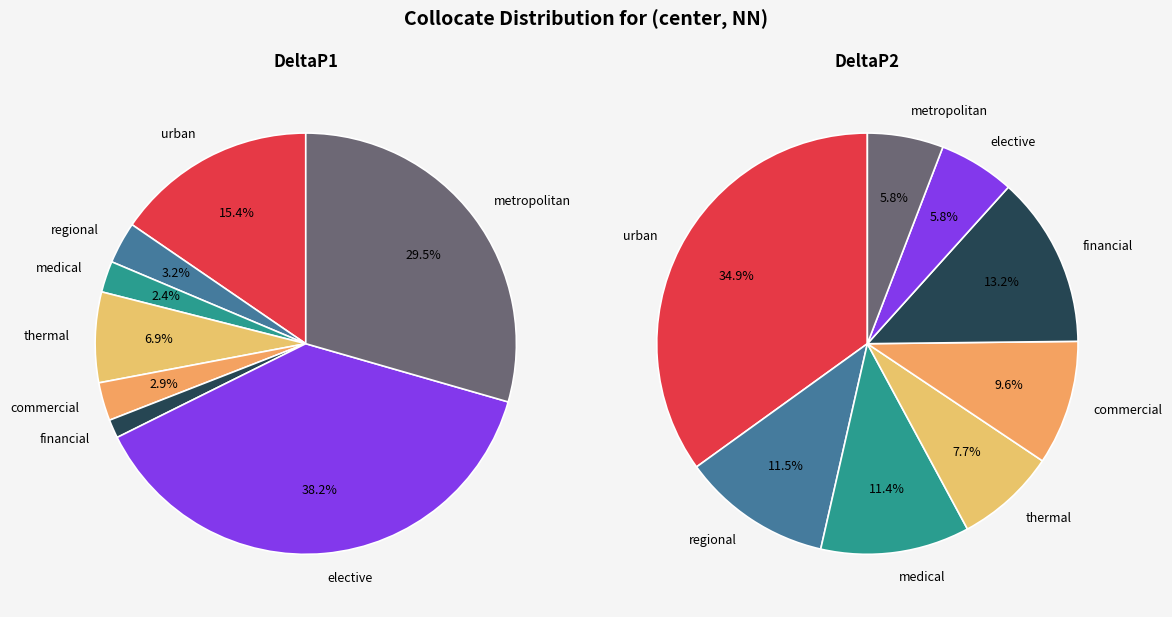

To the nearest percent, what portion does thermal represent?

7%